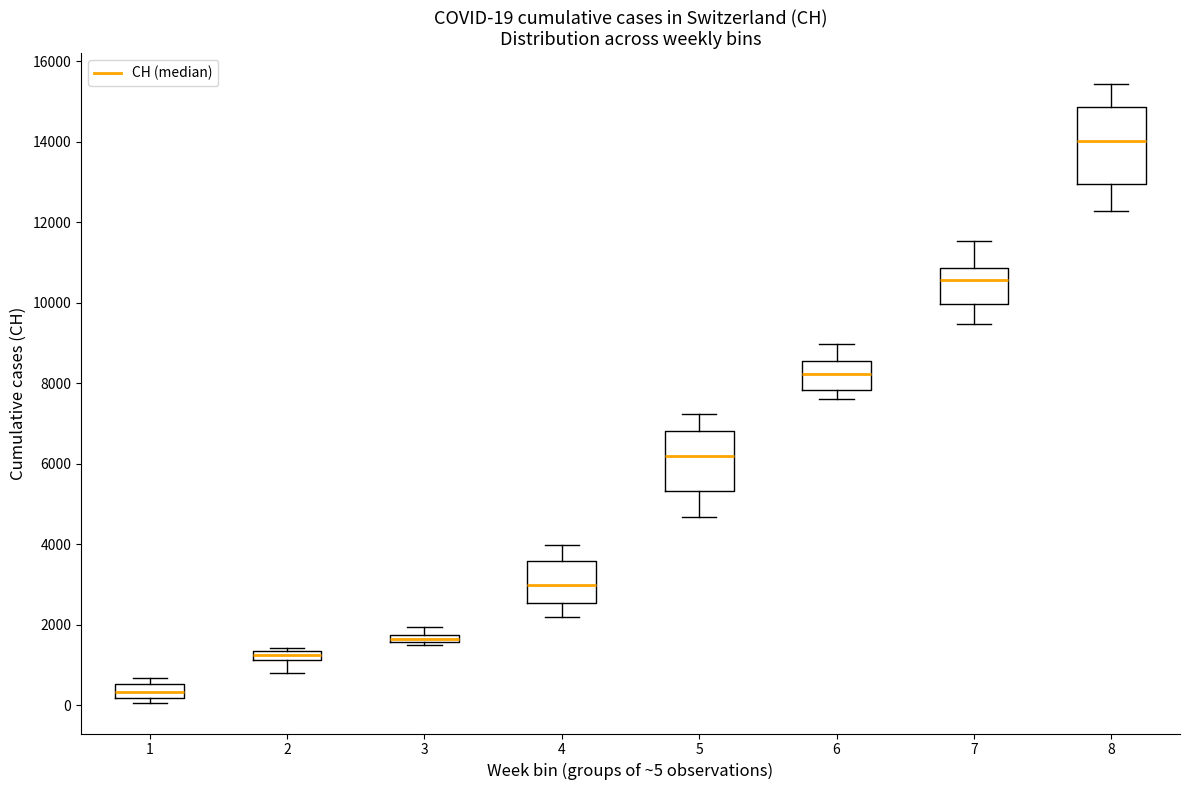

Comparing the boxes themselves (not the whiskers), which one is the tallest?

8